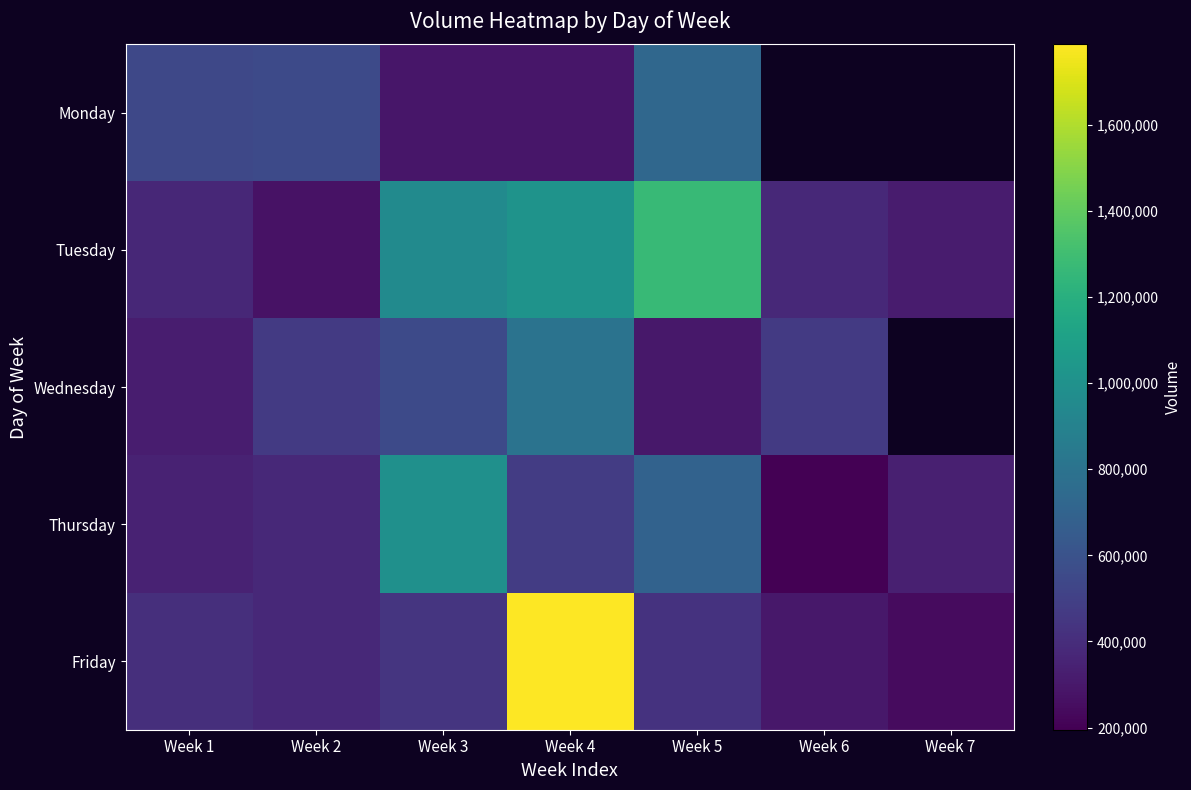

What is the total value across all series at Week 3?

3227855.0